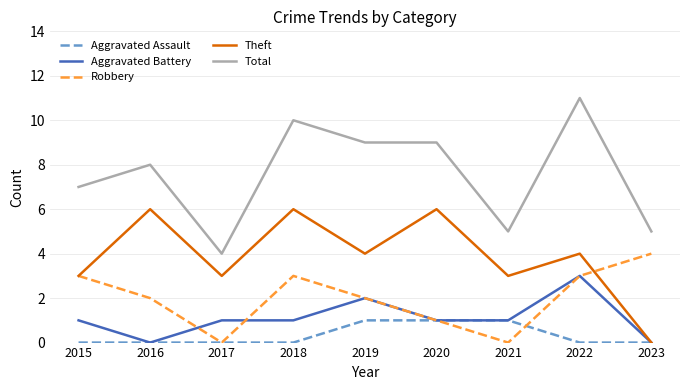

True or false: Aggravated Assault and Robbery intersect in this chart.

True